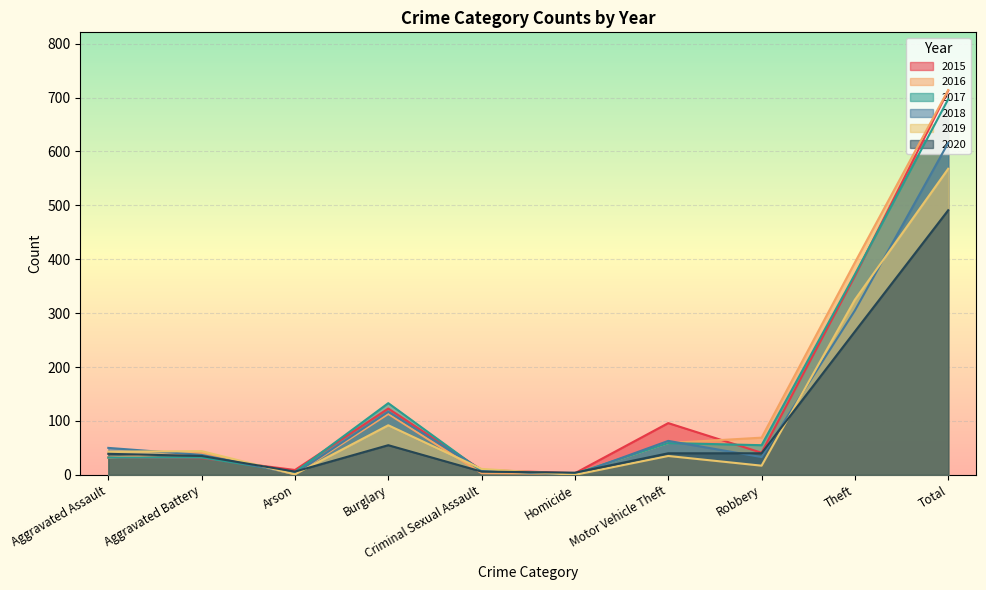

At how many categories does at least one series exceed 611?

1